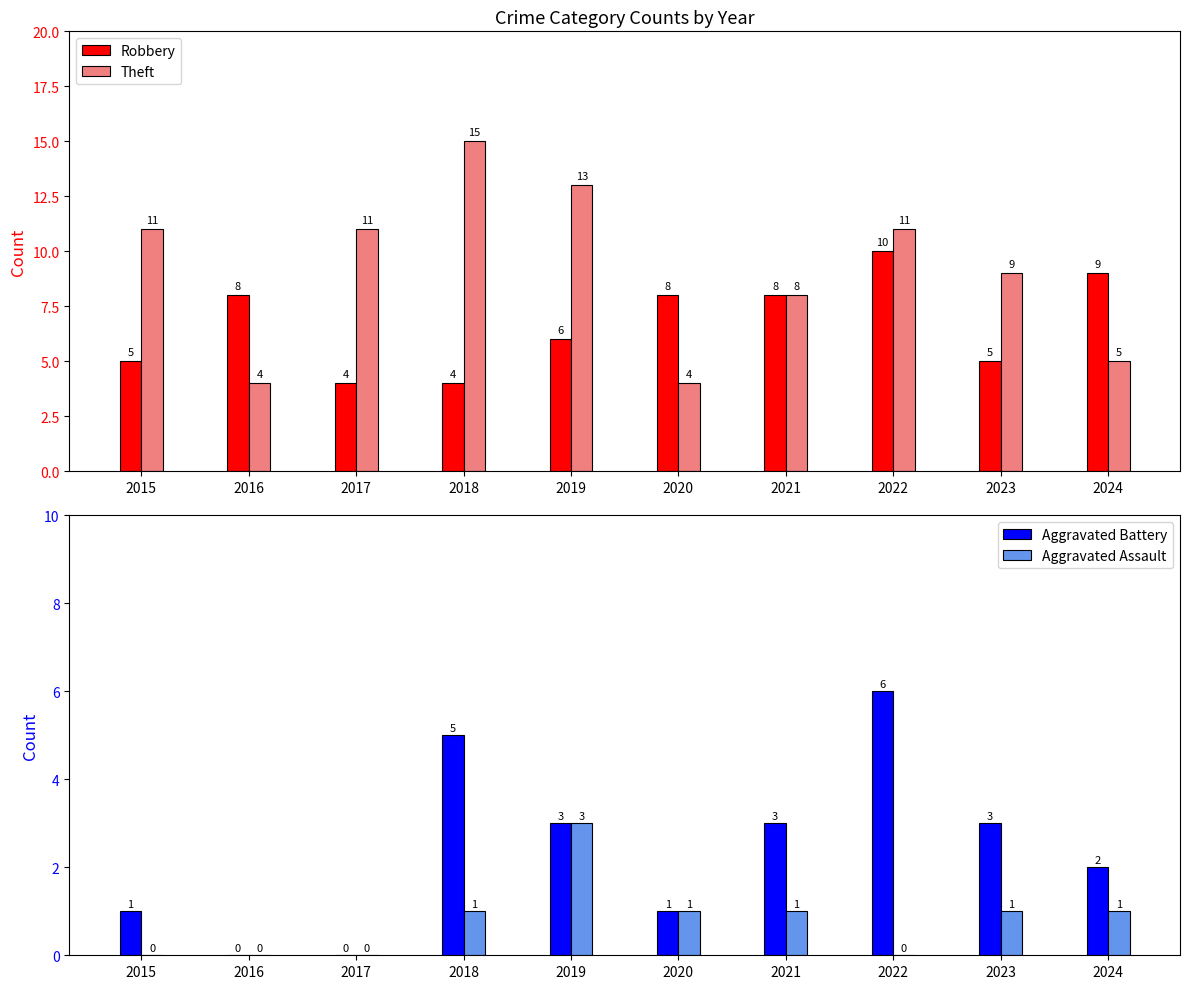

How many groups of bars are there?

10